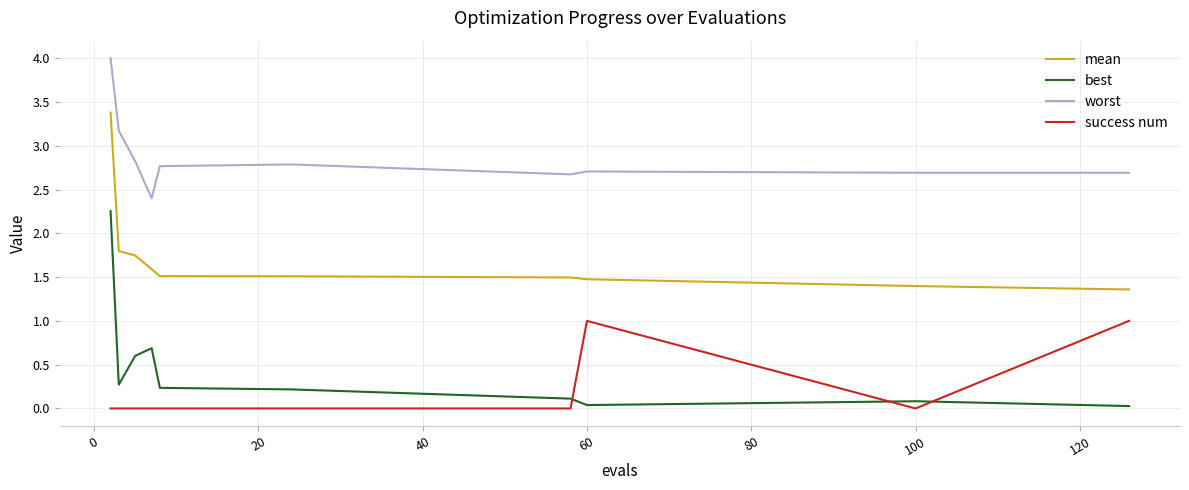

Which series has the largest range (max minus min)?

best